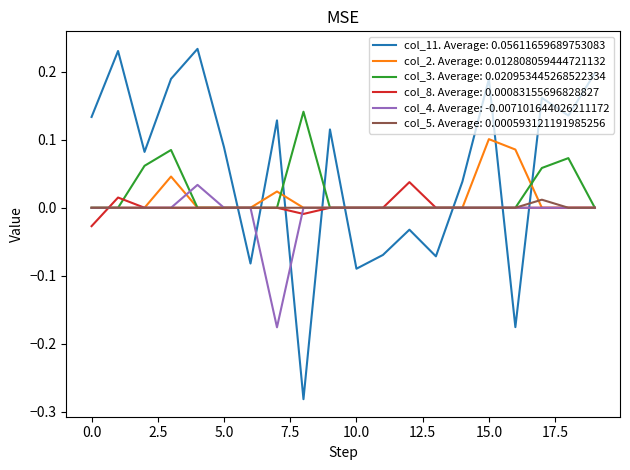

Which series ends up on top after the final intersection of col_11. Average: 0.05611659689753083 and col_5. Average: 0.000593121191985256?

col_11. Average: 0.05611659689753083